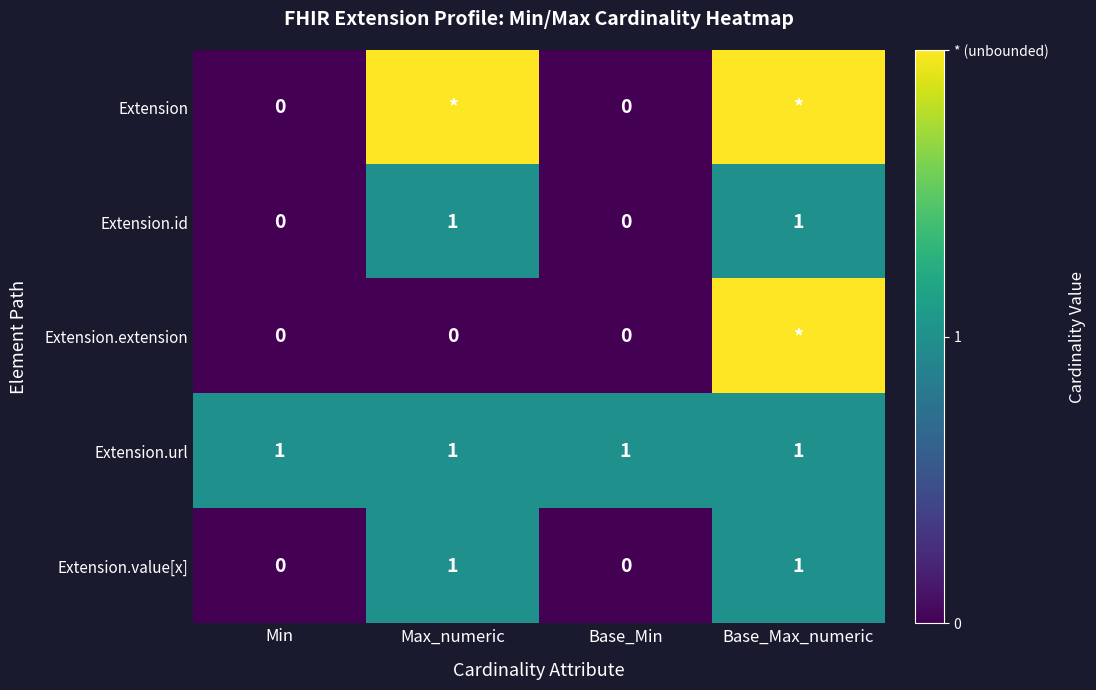

True or false: Extension.url has a value of 1 at Base_Min.

True